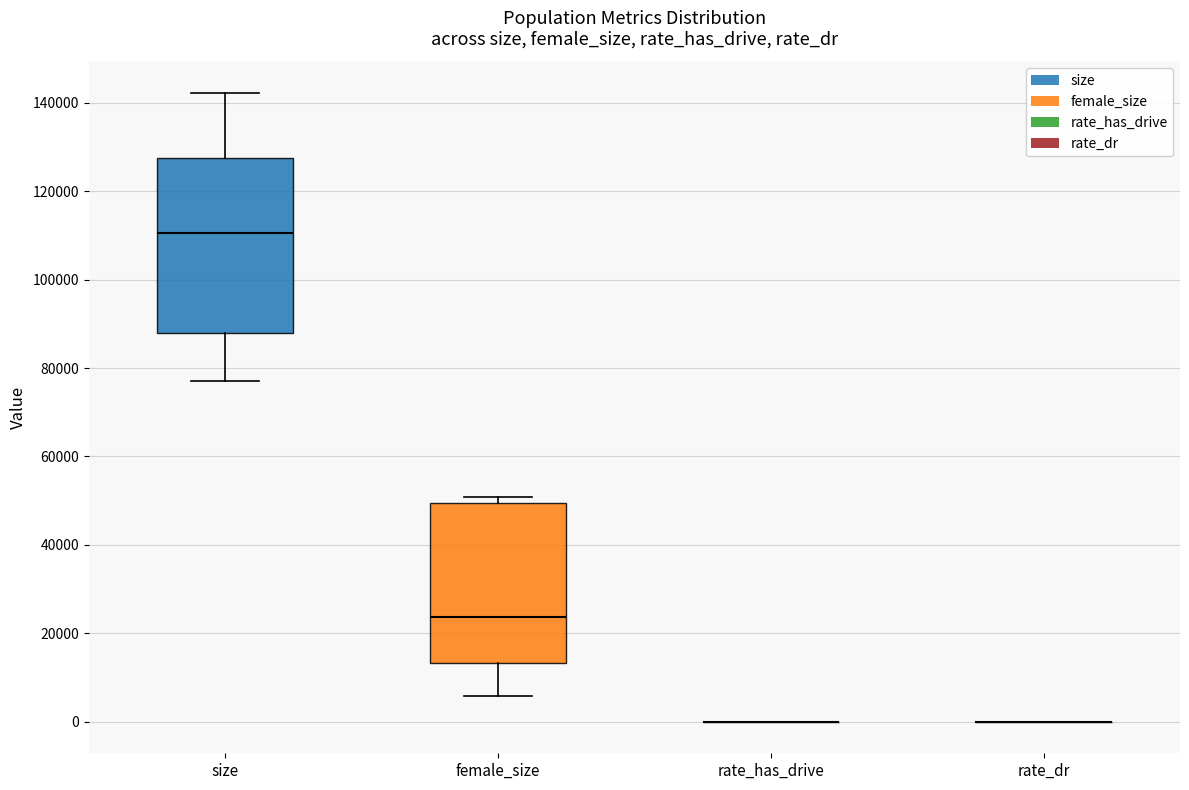

Comparing the boxes themselves (not the whiskers), which one is the tallest?

size